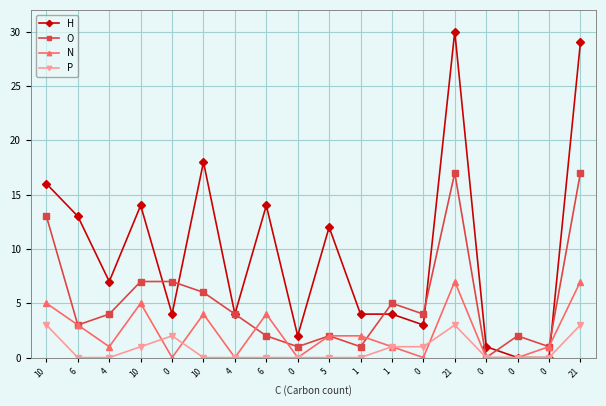

Reading left to right, what are all the values shown in this chart?

H: 10=16	6=13	4=7	10=14	0=4	10=18	4=4	6=14	0=2	5=12	1=4	1=4	0=3	21=30	0=1	0=0	0=0	21=29
O: 10=13	6=3	4=4	10=7	0=7	10=6	4=4	6=2	0=1	5=2	1=1	1=5	0=4	21=17	0=0	0=2	0=1	21=17
N: 10=5	6=3	4=1	10=5	0=0	10=4	4=0	6=4	0=0	5=2	1=2	1=1	0=0	21=7	0=0	0=0	0=1	21=7
P: 10=3	6=0	4=0	10=1	0=2	10=0	4=0	6=0	0=0	5=0	1=0	1=1	0=1	21=3	0=0	0=0	0=0	21=3